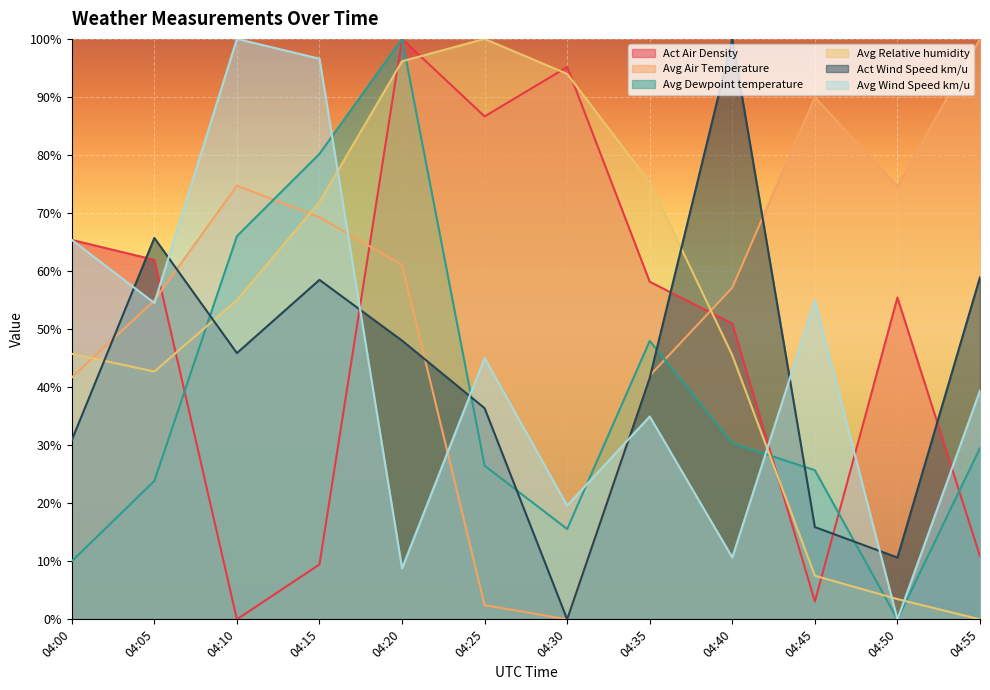

True or false: Avg Relative humidity and Avg Dewpoint temperature intersect in this chart.

True